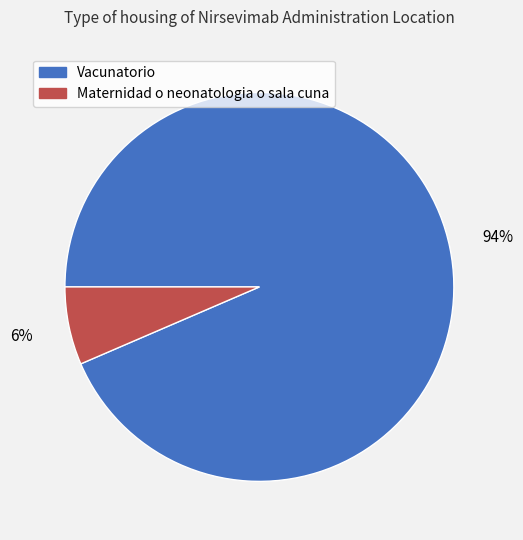

Which category has the smallest portion of the pie?

Maternidad o neonatologia o sala cuna